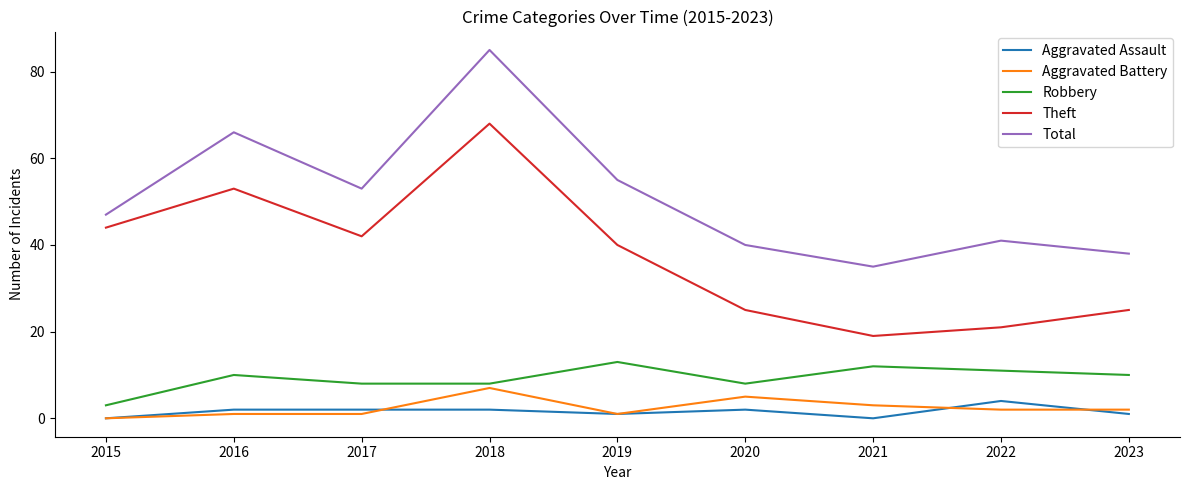

List the labels in order of Total value, smallest first.

2021, 2023, 2020, 2022, 2015, 2017, 2019, 2016, 2018